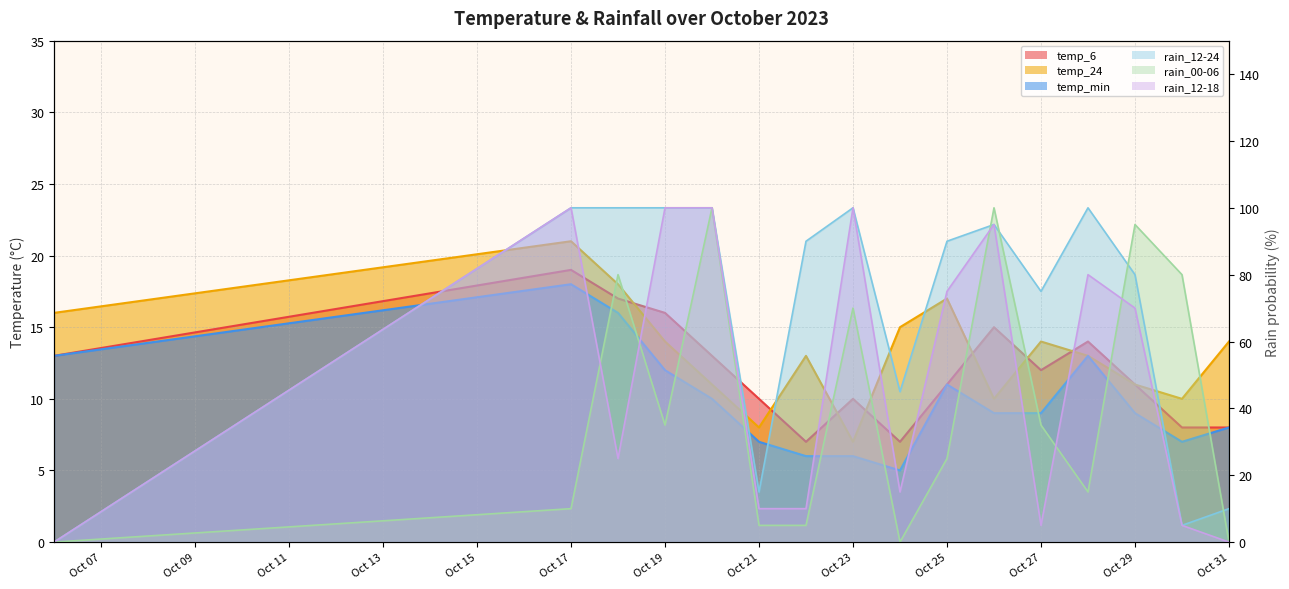

In rain_12-18, how many points are higher than both neighbors (excluding endpoints)?

4